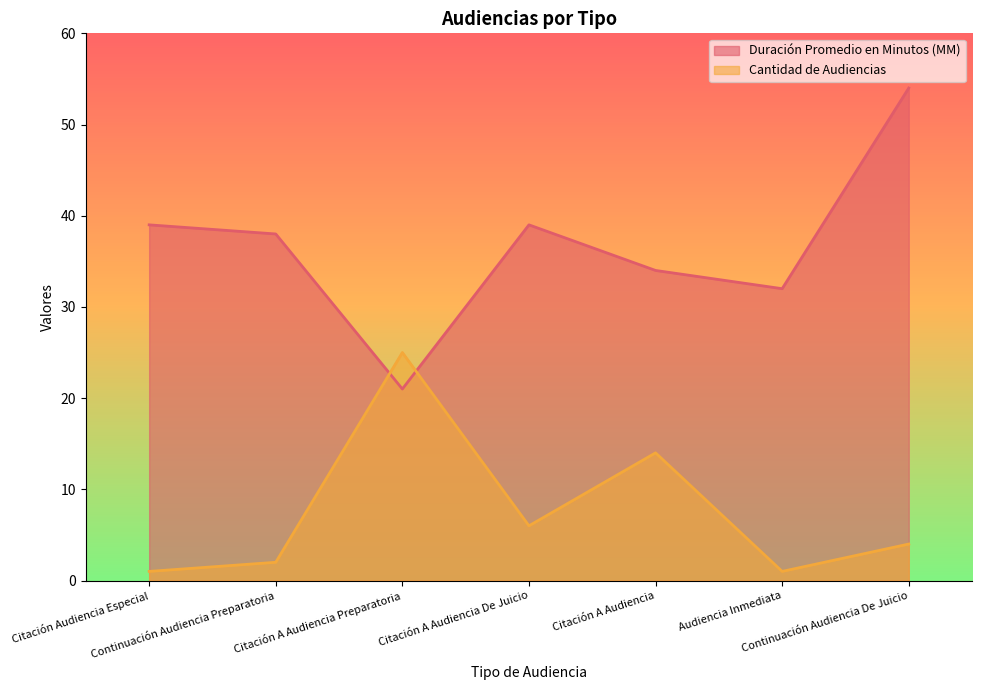

True or false: Duración Promedio en Minutos (MM) and Cantidad de Audiencias intersect in this chart.

True